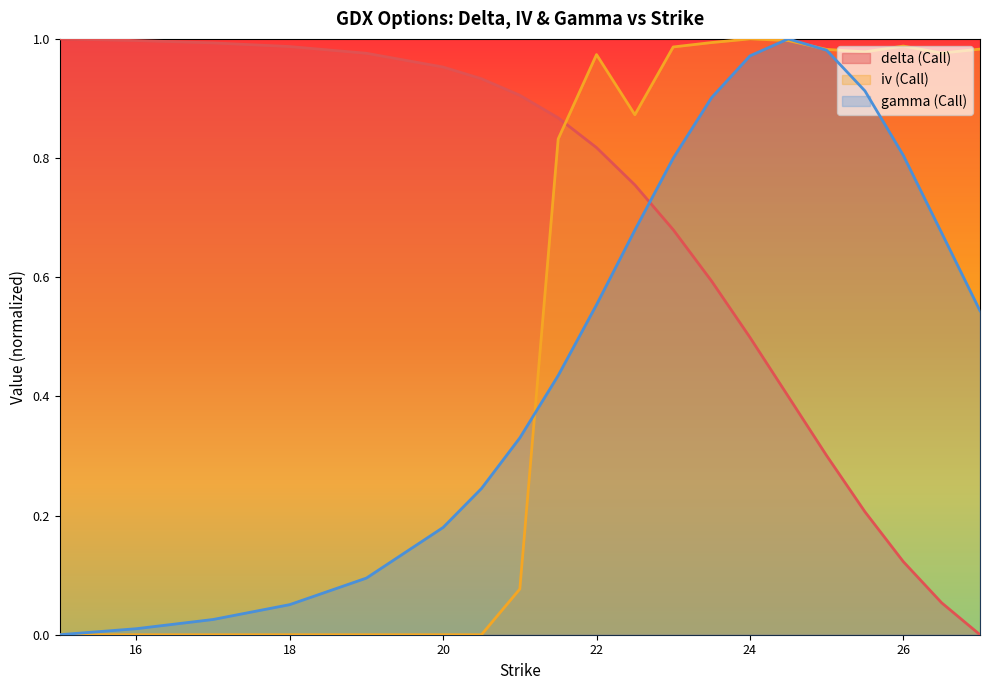

Which series changed the most between 20.5 and 24?

iv (Call)